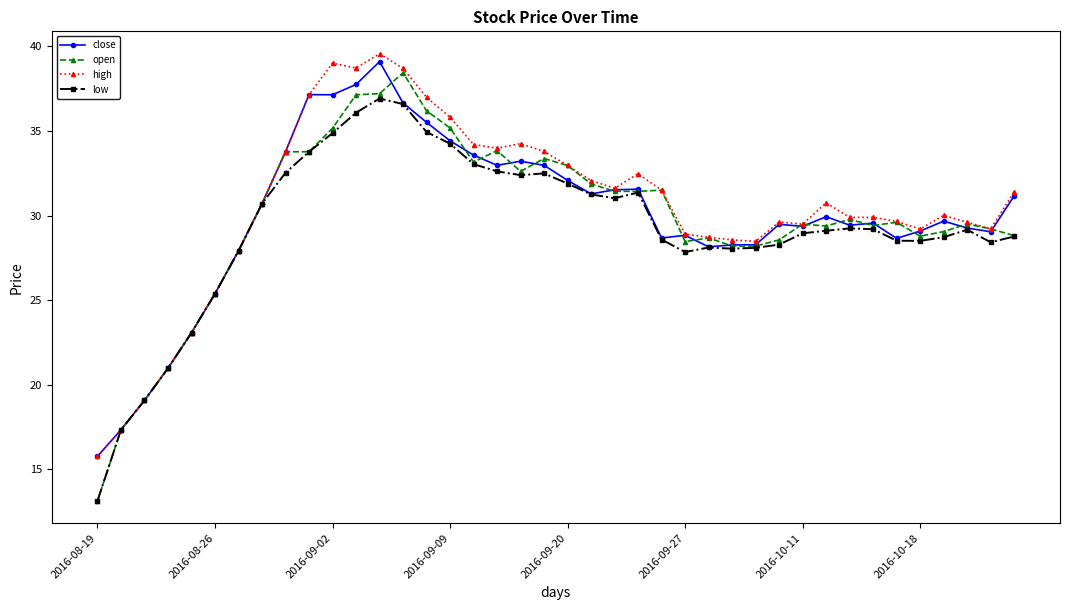

What is the value of the open point at the 25th from the left?

31.5